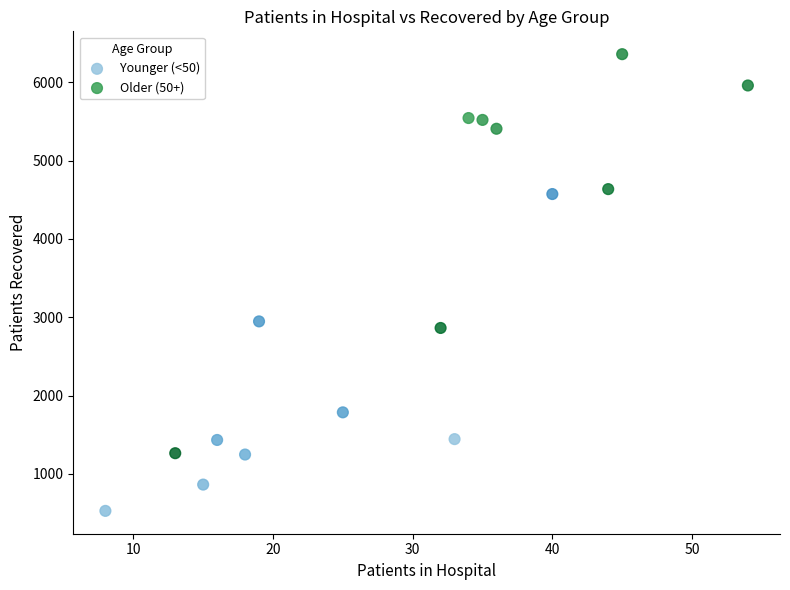

Which series contains the highest Y value?

Older (50+)